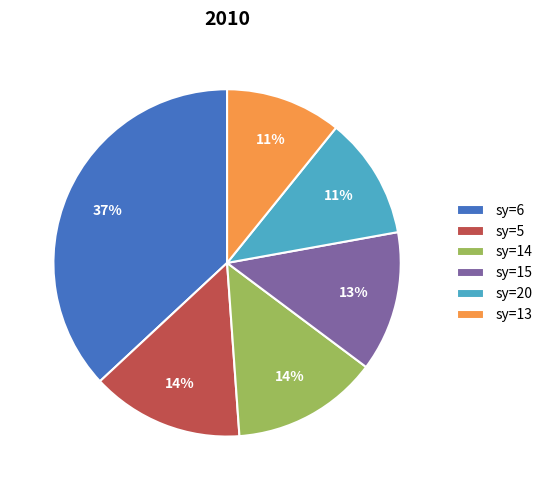

To the nearest percent, what is the difference between the largest and smallest slice percentages?

26%